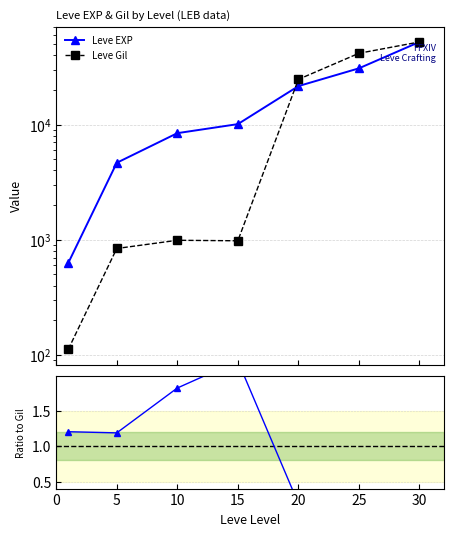

At how many categories does at least one series exceed 19996?

3